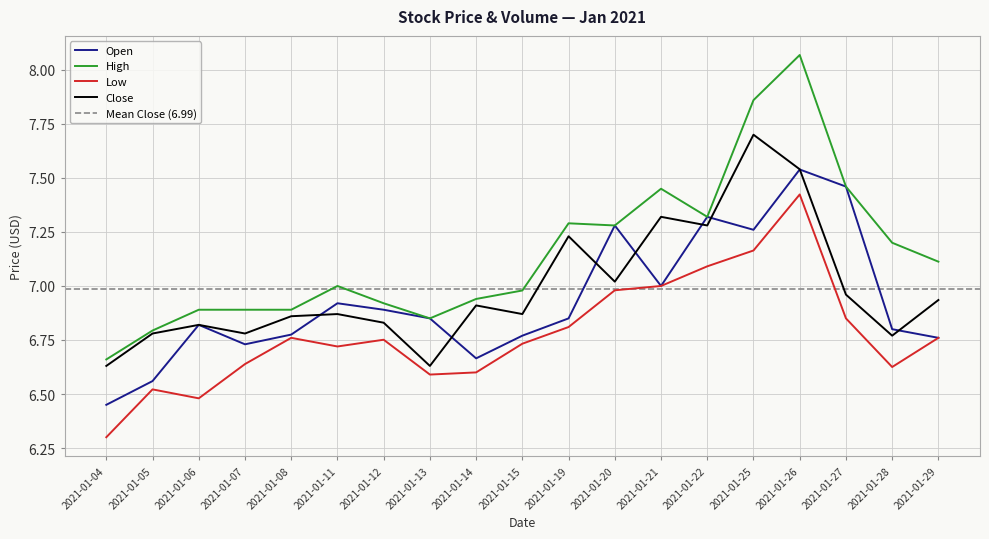

What is the total value across all series at 2021-01-05?

26.7